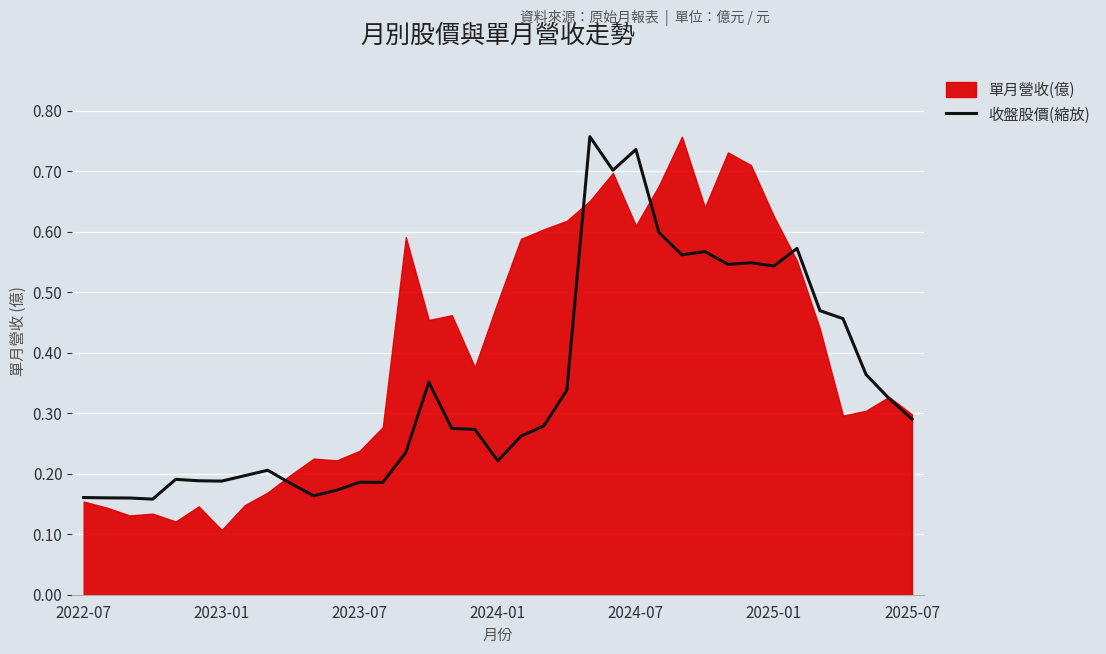

The chart shows a value of 0.8 at 28. True or false?

False